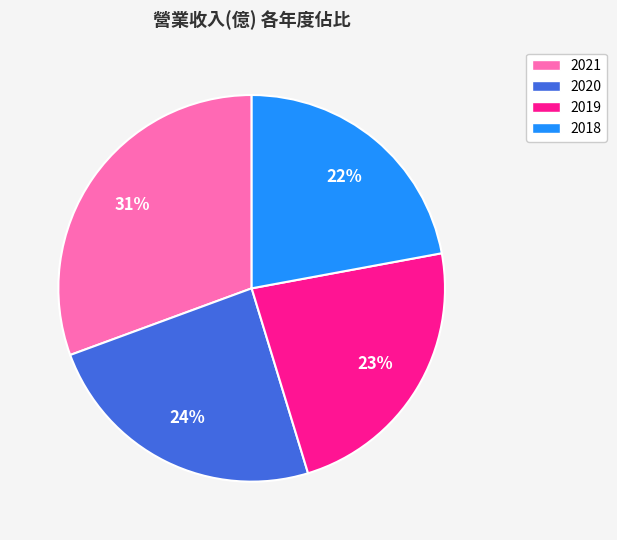

What is the largest slice in the pie chart?

2021